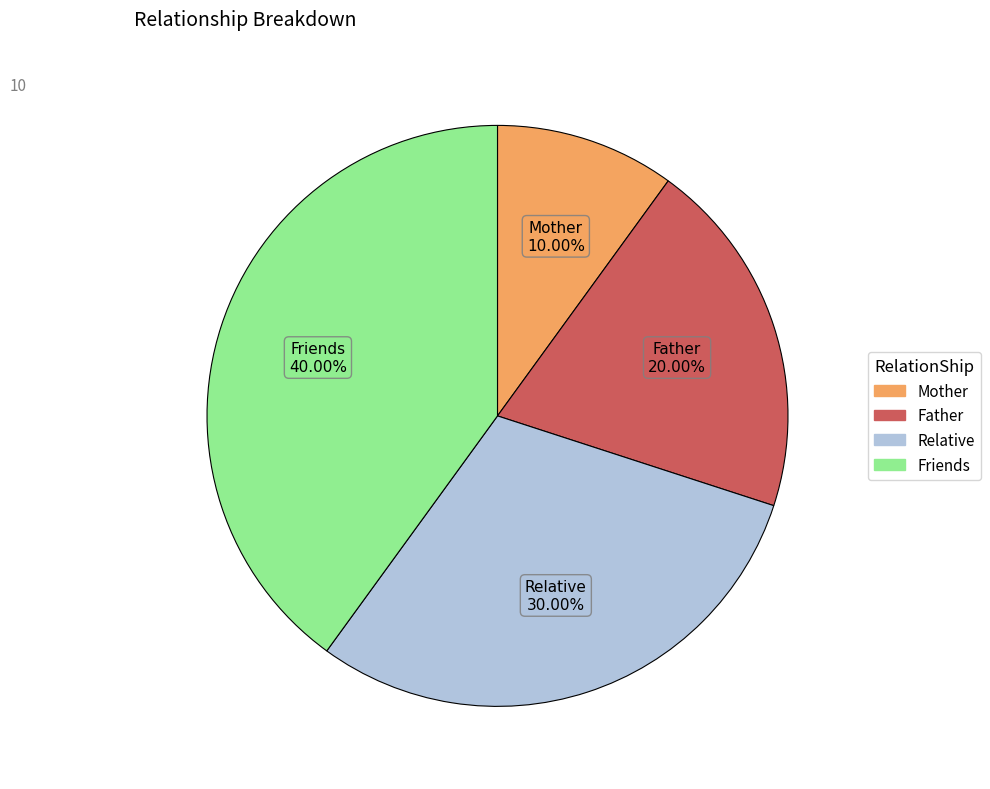

To the nearest percent, what portion does Friends represent?

40%